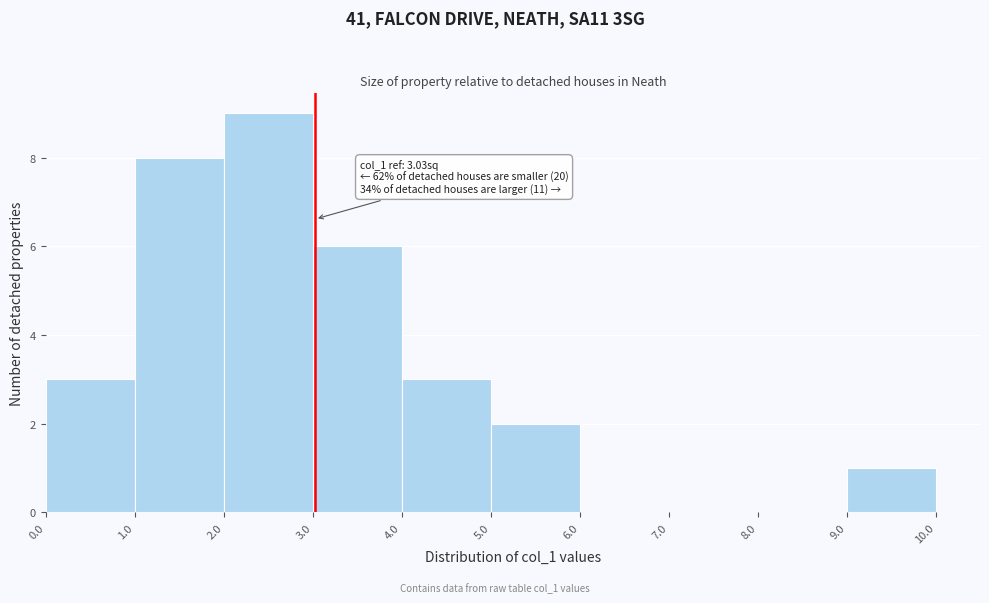

Over which range of the x-axis is the bar tallest?

2.0 to 3.0